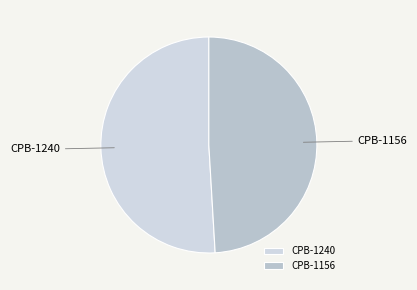

Approximately how many times larger is the value at CPB-1156 compared to CPB-1240?

1.0